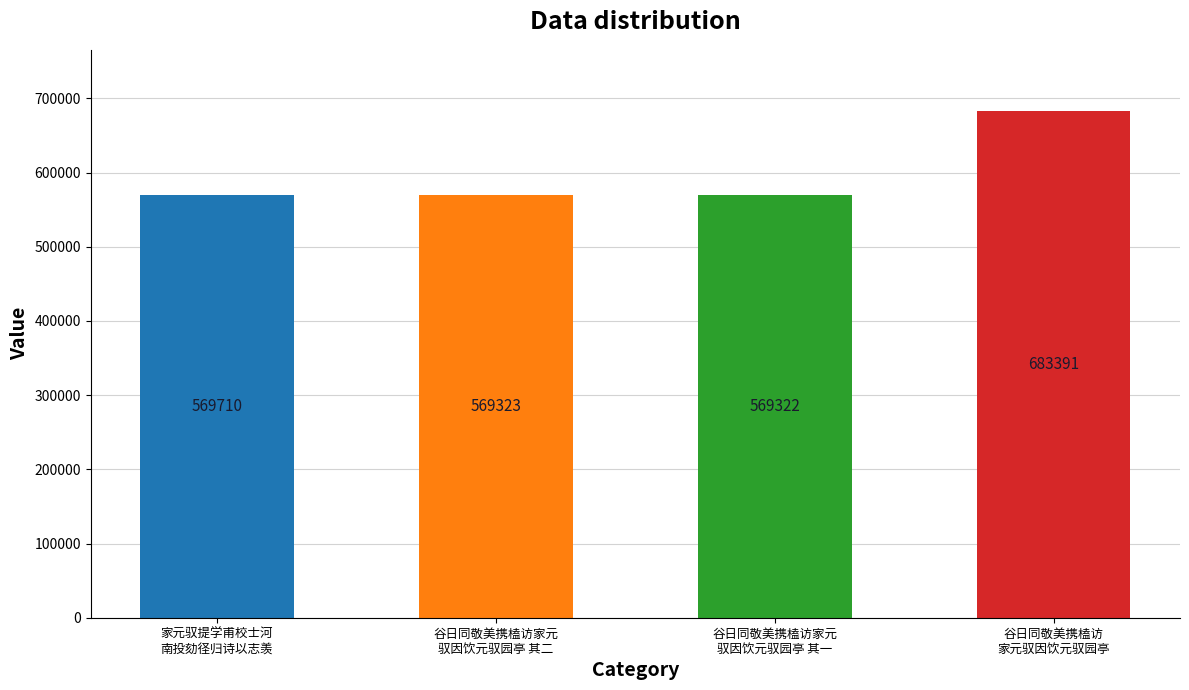

What is the sum of the values at 家元驭提学甫校士河
南投劾径归诗以志羡 and 谷日同敬美携榼访家元
驭因饮元驭园亭 其二?

1139033